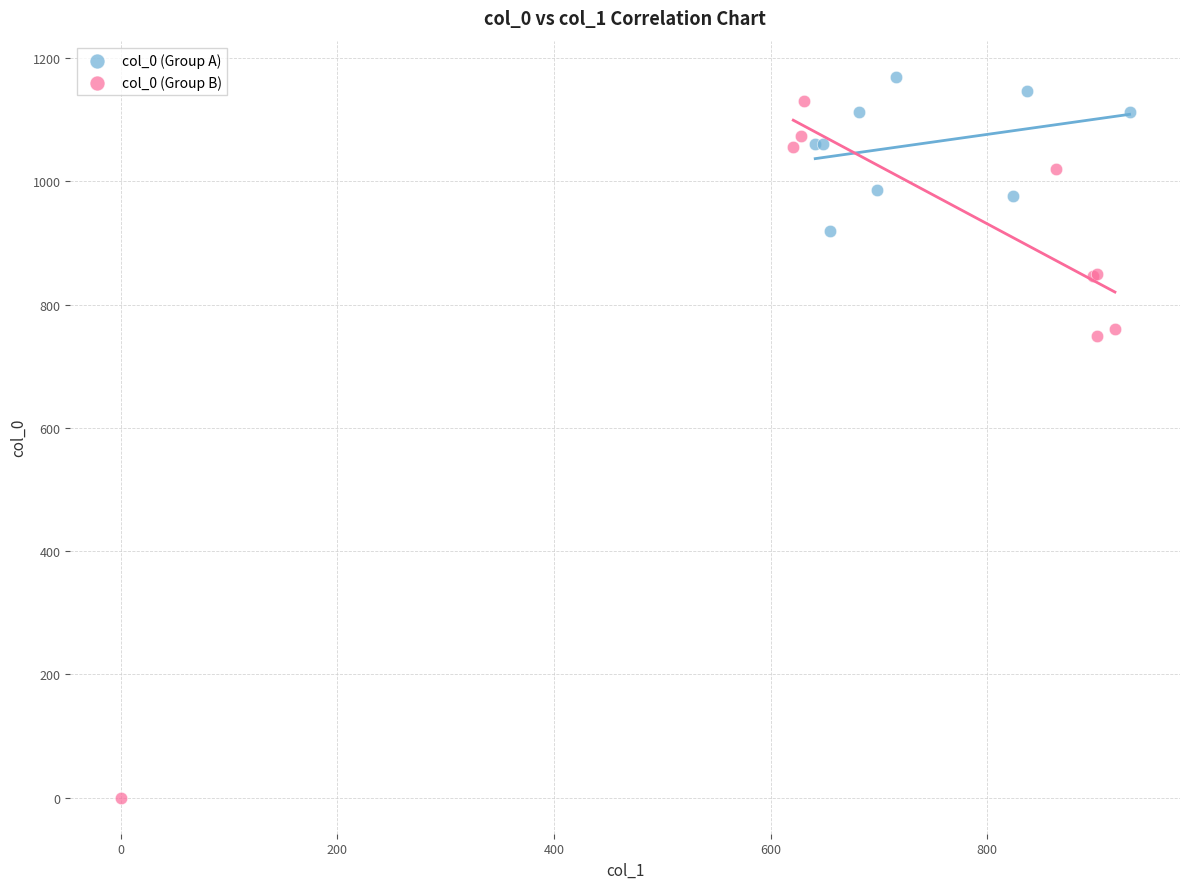

Which series reaches the maximum Y coordinate?

col_0 (Group A)